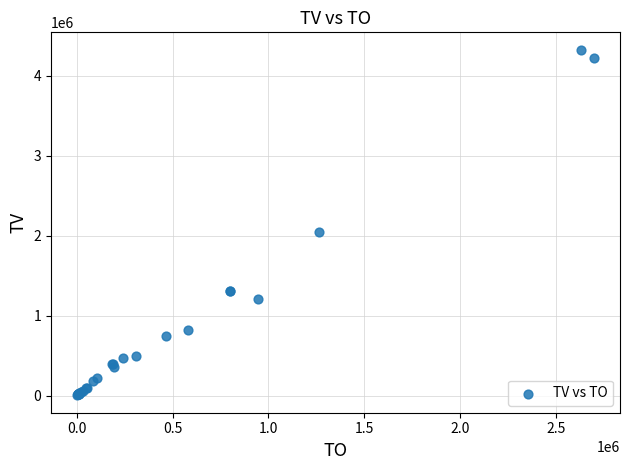

What Y value in the scatter plot is closest to 2165000?

2043000